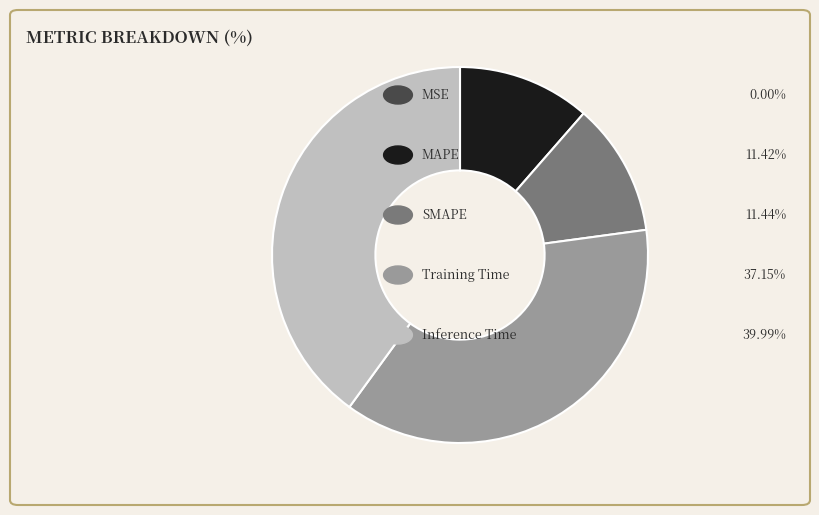

Is there a majority slice in this chart?

No